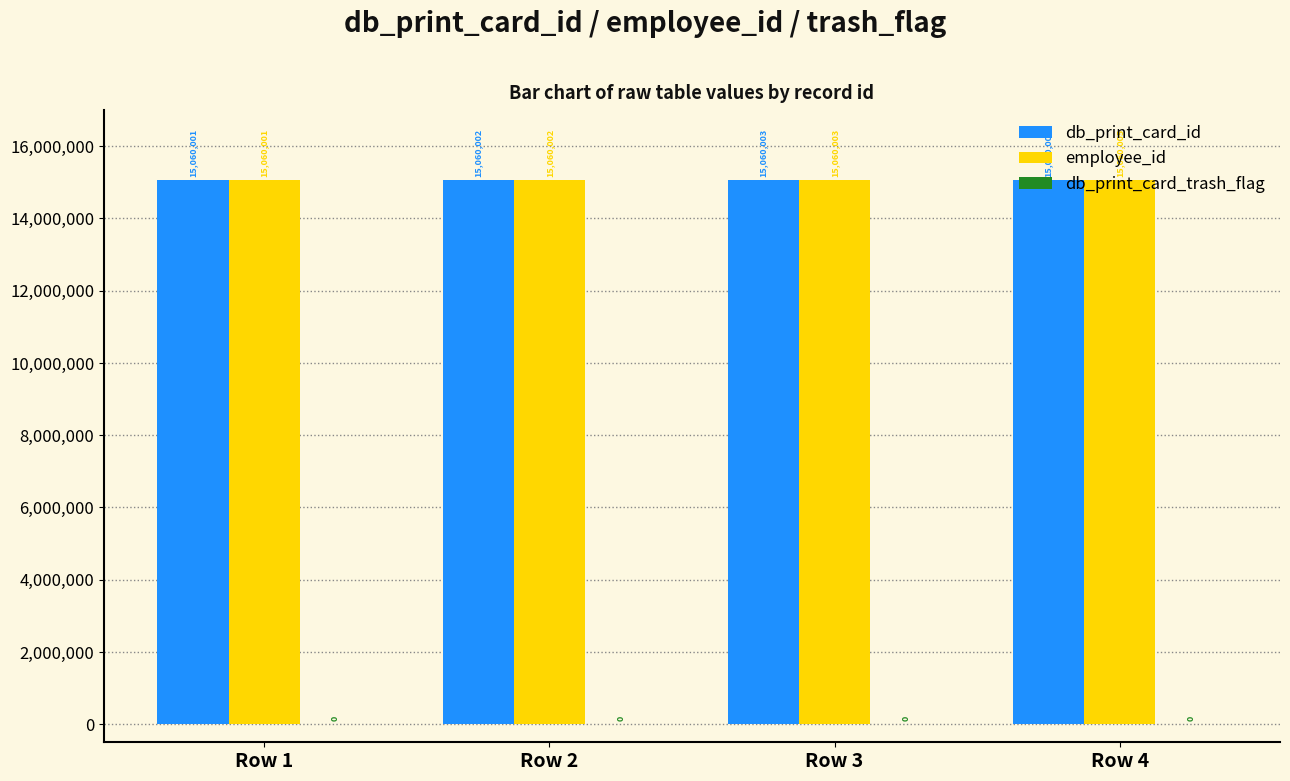

Reading right to left, what are all the values shown in this chart?

db_print_card_id: Row 4=15060005	Row 3=15060003	Row 2=15060002	Row 1=15060001
employee_id: Row 4=15060005	Row 3=15060003	Row 2=15060002	Row 1=15060001
db_print_card_trash_flag: Row 4=0	Row 3=0	Row 2=0	Row 1=0